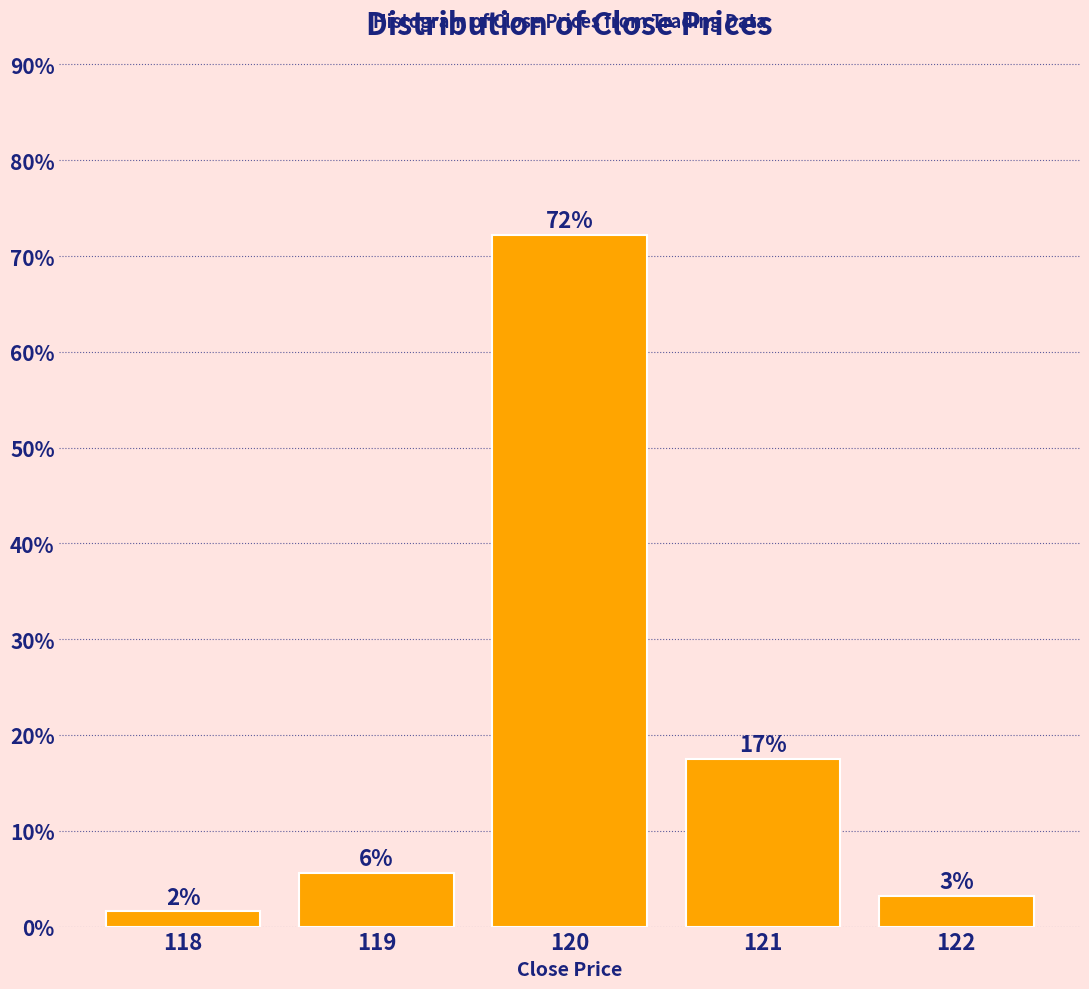

How many bars are there in total?

5